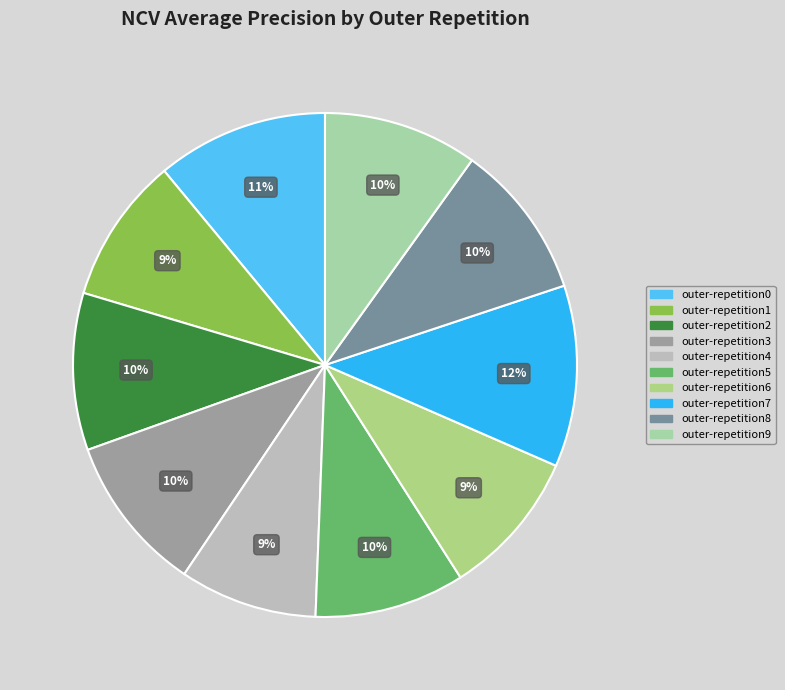

The outer-repetition1 slice represents 17% of the pie. True or false?

False